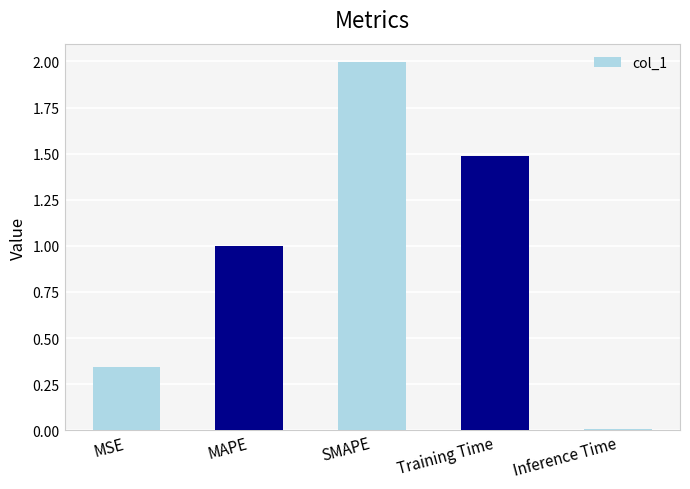

List the labels in order of value, smallest first.

Inference Time, MSE, MAPE, Training Time, SMAPE